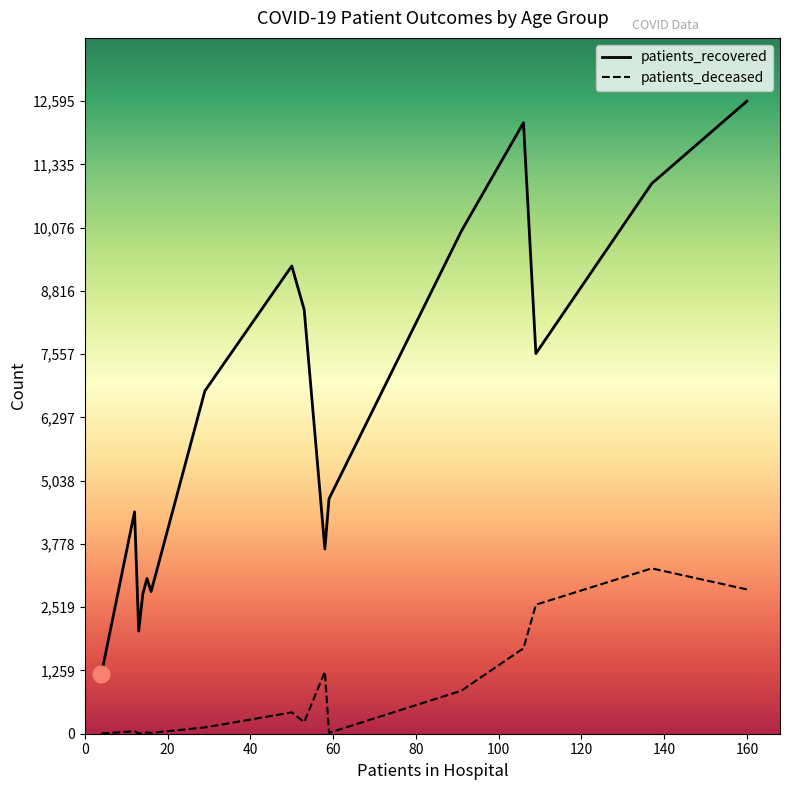

Which series has the largest range (max minus min)?

patients_recovered